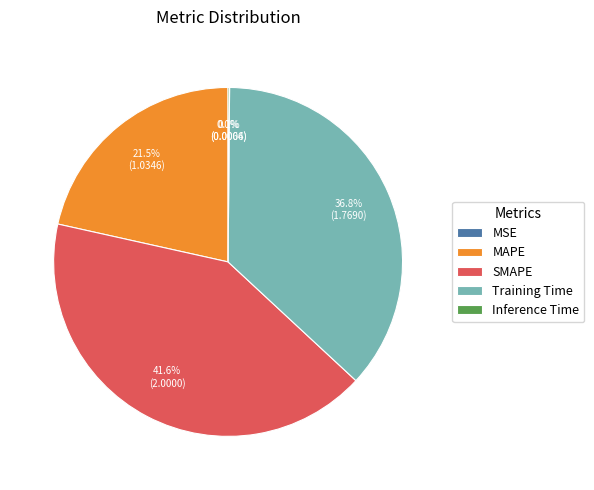

What portion of the pie excludes SMAPE?

58.4%